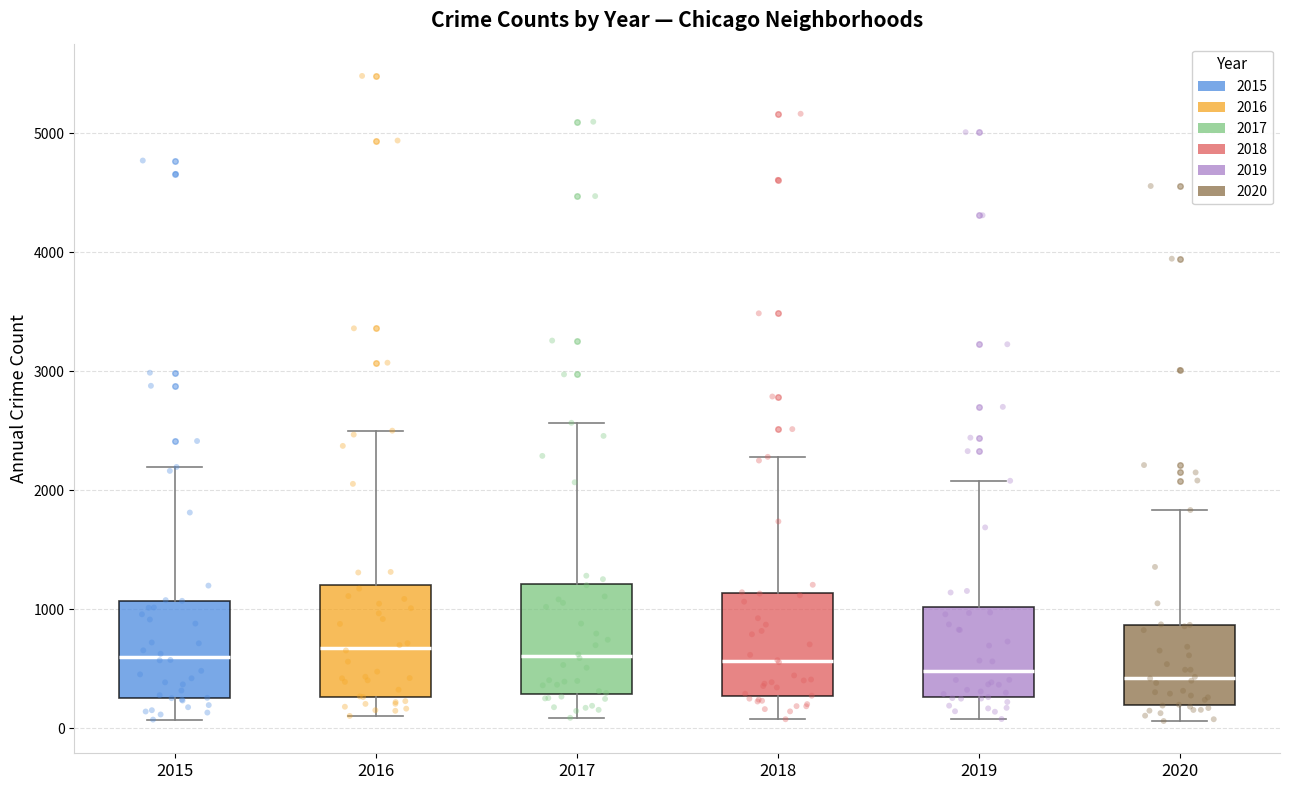

Where does the median line of the box at x = 2016 sit on the y-axis? The values are not printed on the chart, so give them approximately, as read against the axis.

700